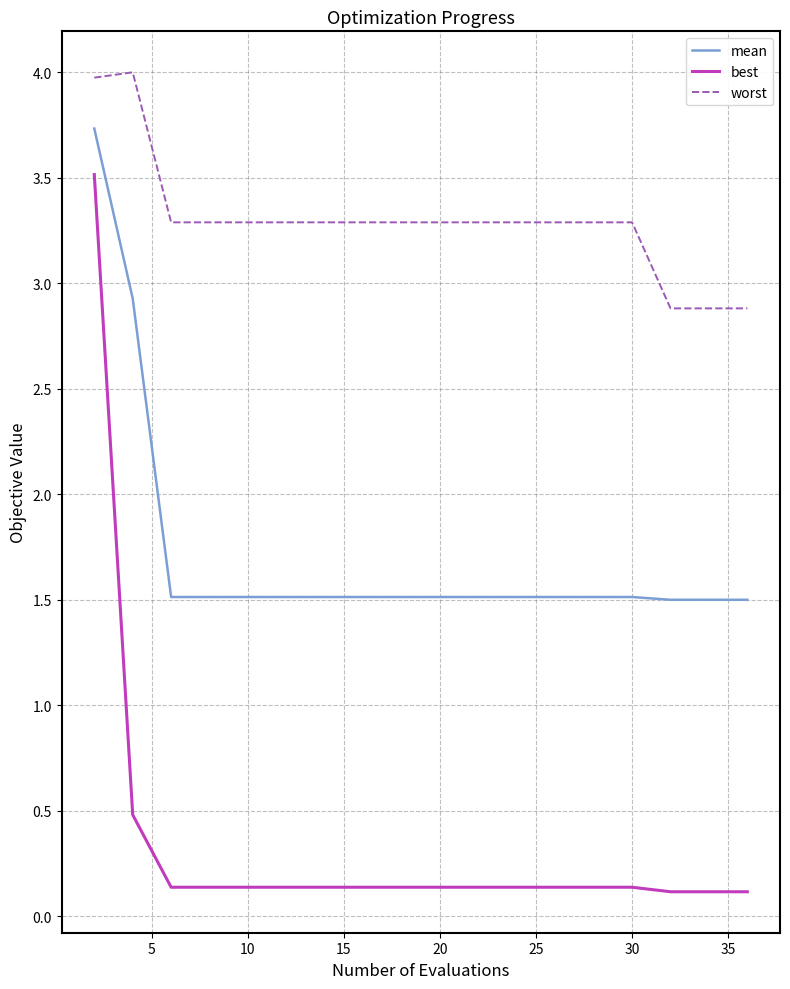

At how many categories does at least one series exceed 3?

17